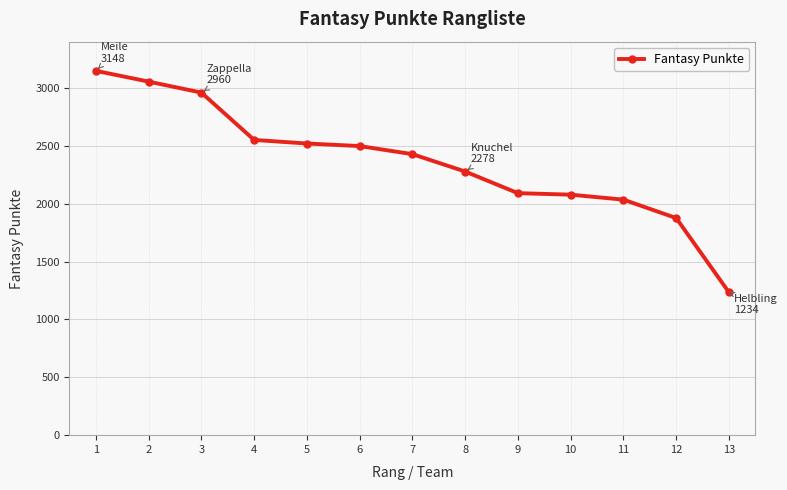

Where is the data nearest to the value 2191?

8